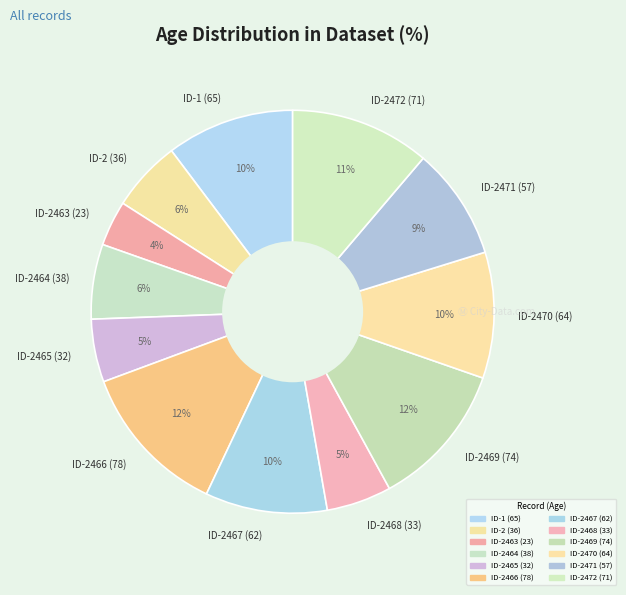

Count the number of slices in the pie.

12